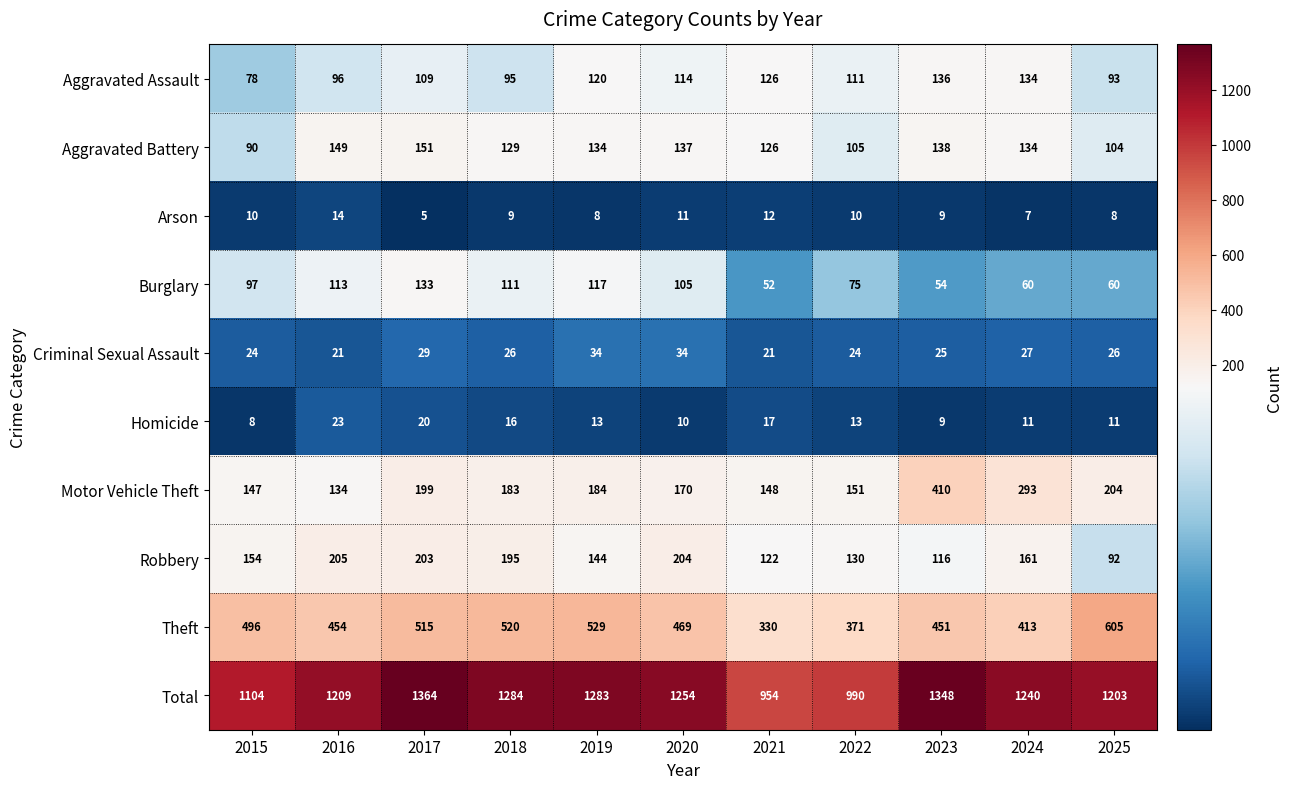

What is the difference between the maximum and second lowest values in the Motor Vehicle Theft series?

263